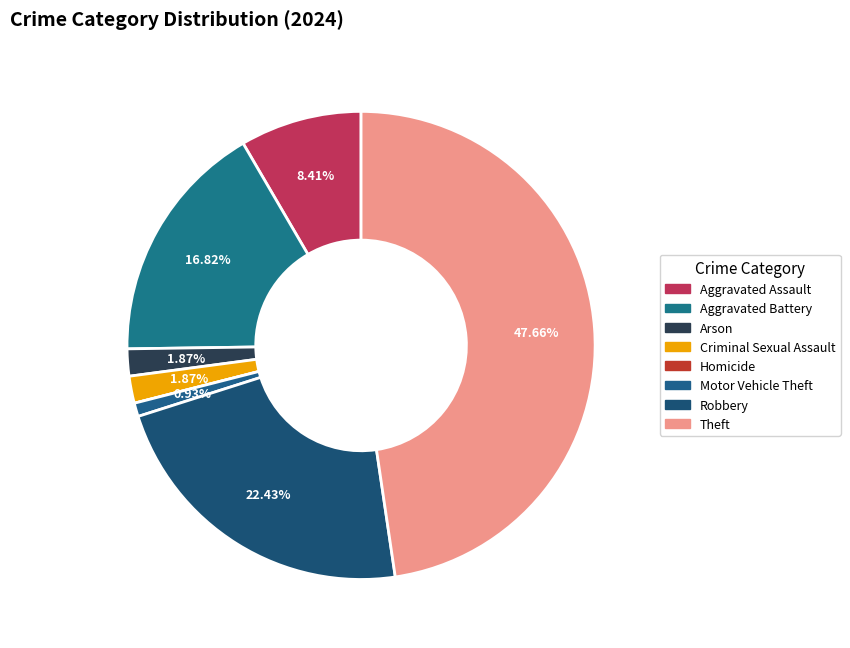

To the nearest percent, what portion does Theft represent?

48%